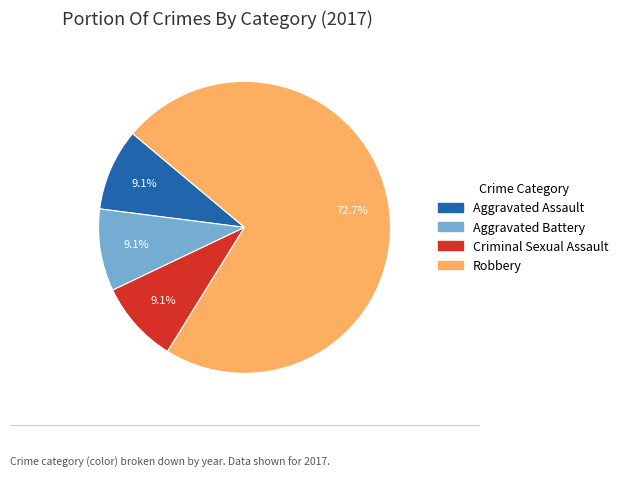

Is there a majority slice in this chart?

Yes